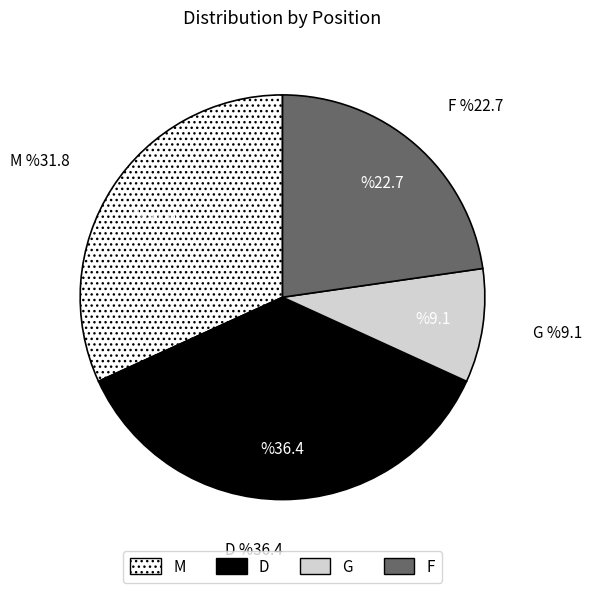

Does any single category account for the majority?

No